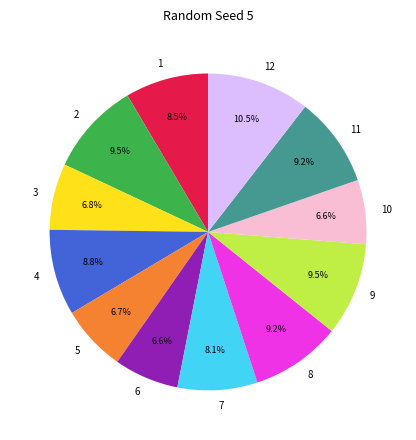

What is the largest slice in the pie chart?

12